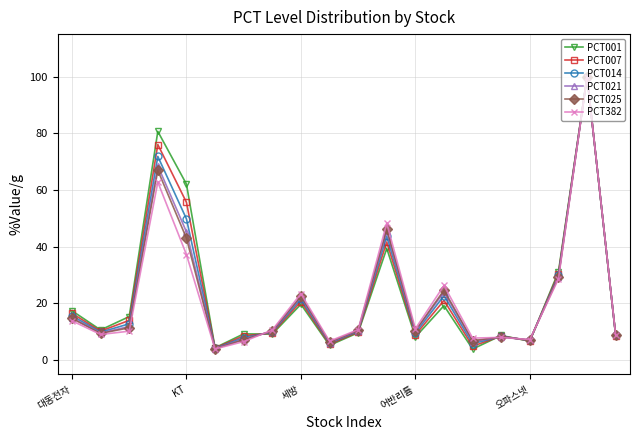

What is the maximum value for PCT025?

100.0